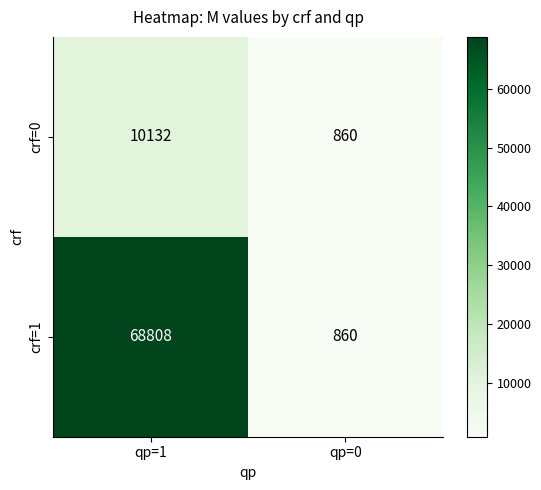

How many distinct data groups are displayed?

2